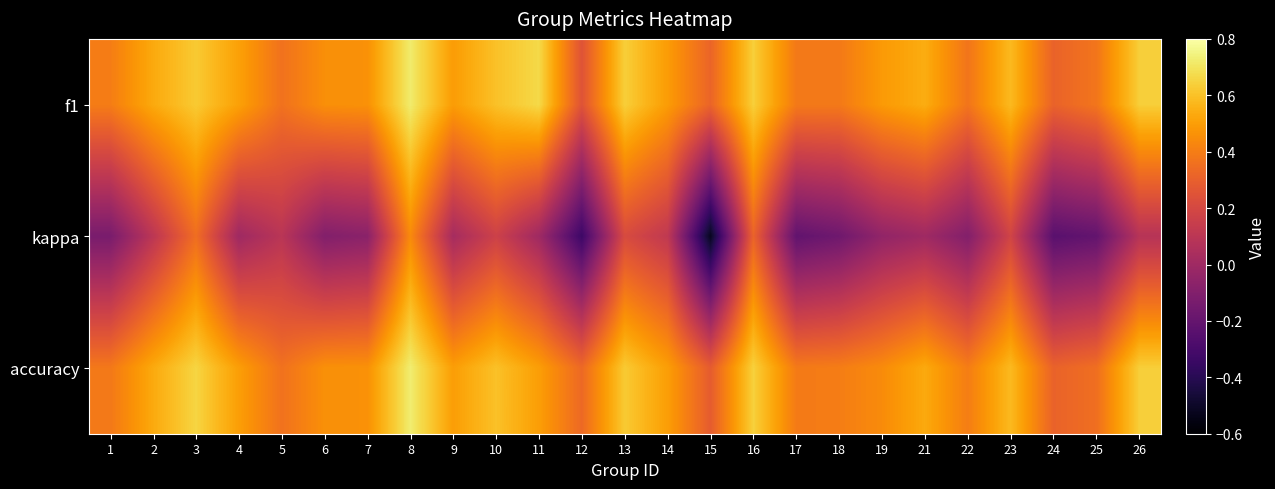

Rank the series by their maximum value, from lowest to highest.

kappa, f1, accuracy